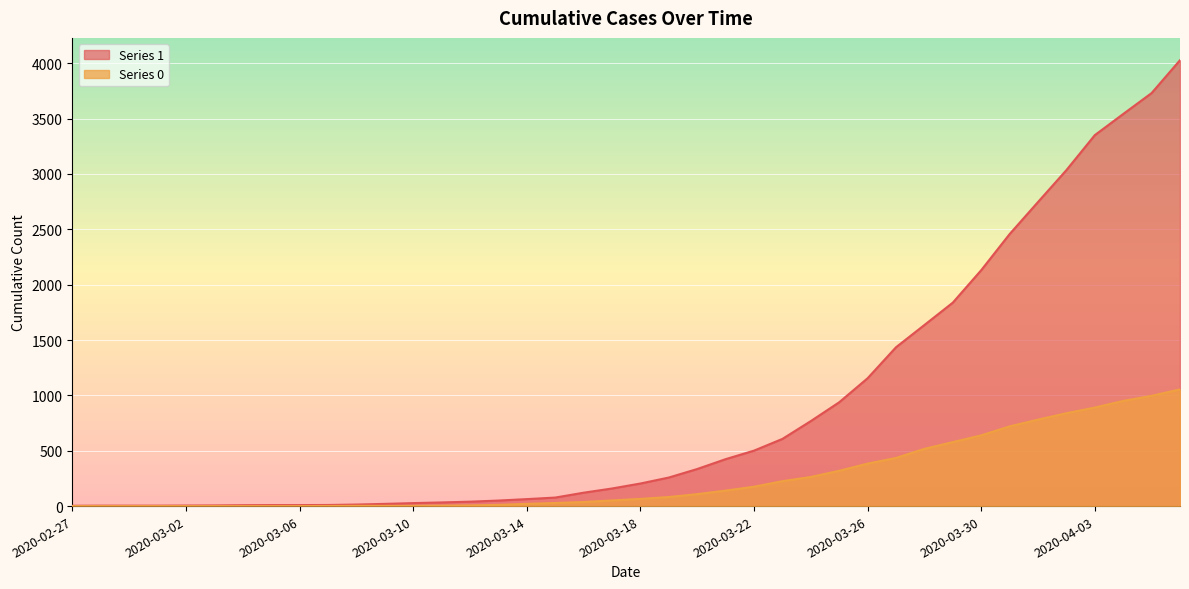

What is the spread (max minus min) of values at 2020-03-24?

505